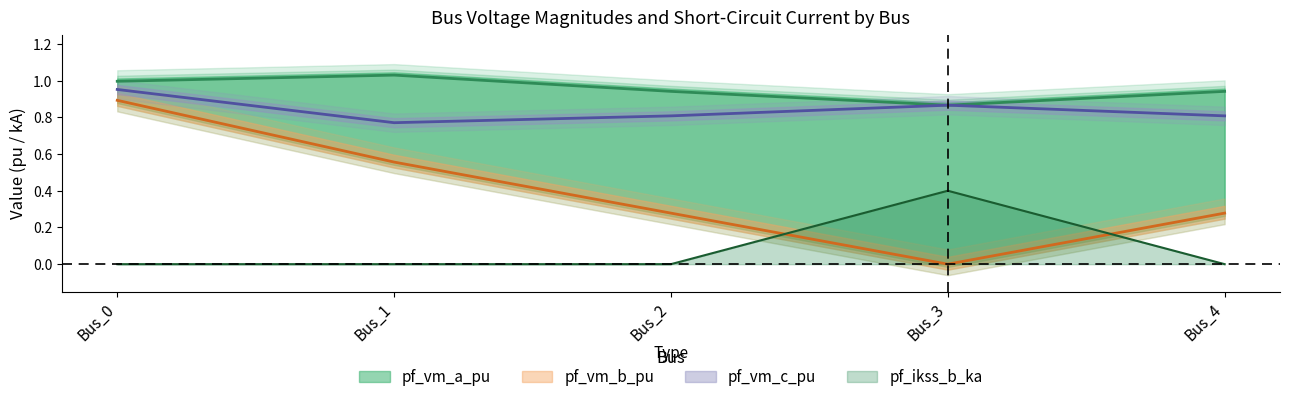

Which category has the lowest value in the pf_ikss_b_ka series?

Bus_0